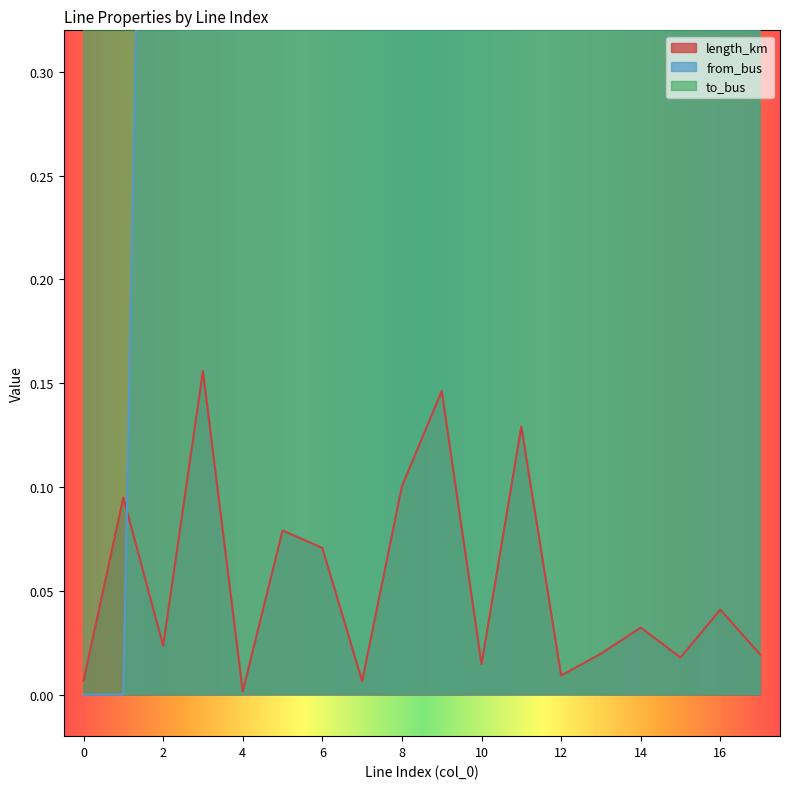

At which label is length_km closest to 0?

4